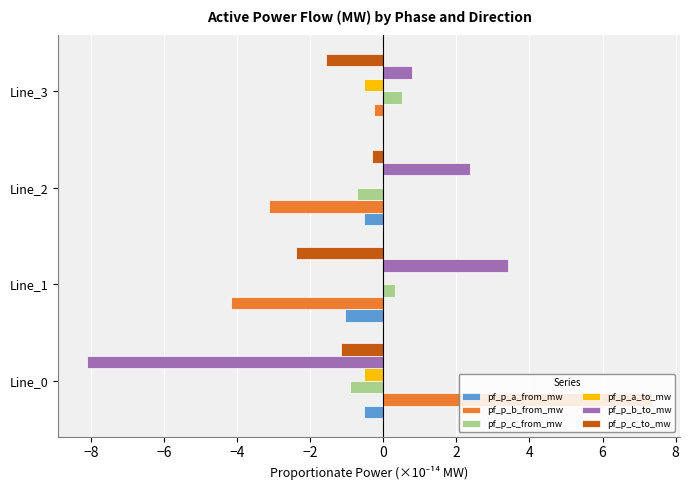

What is the sum of all pf_p_b_to_mw values?

-1.6